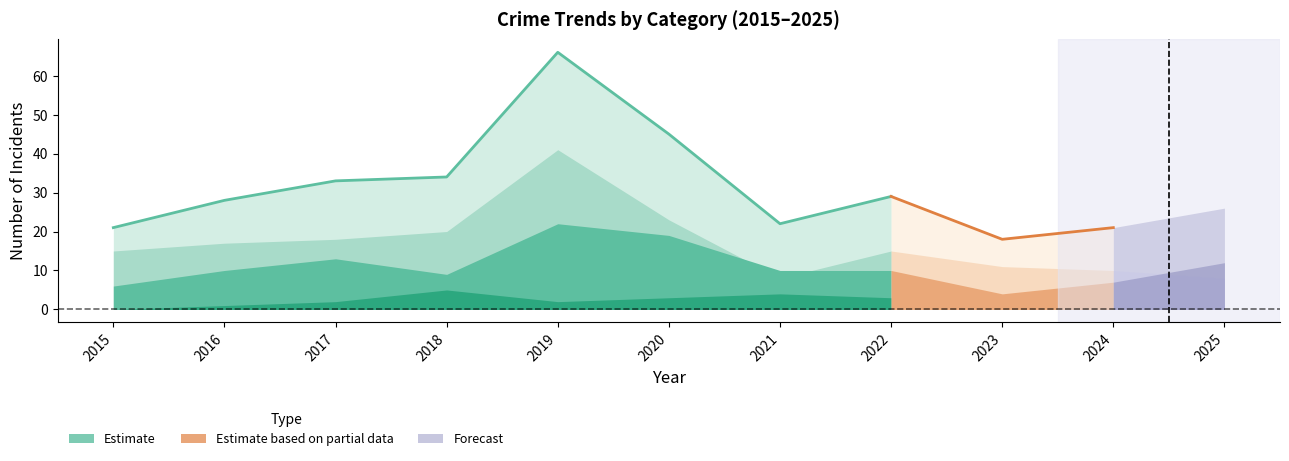

Is it true that Aggravated Assault equals -1 at 2015?

False